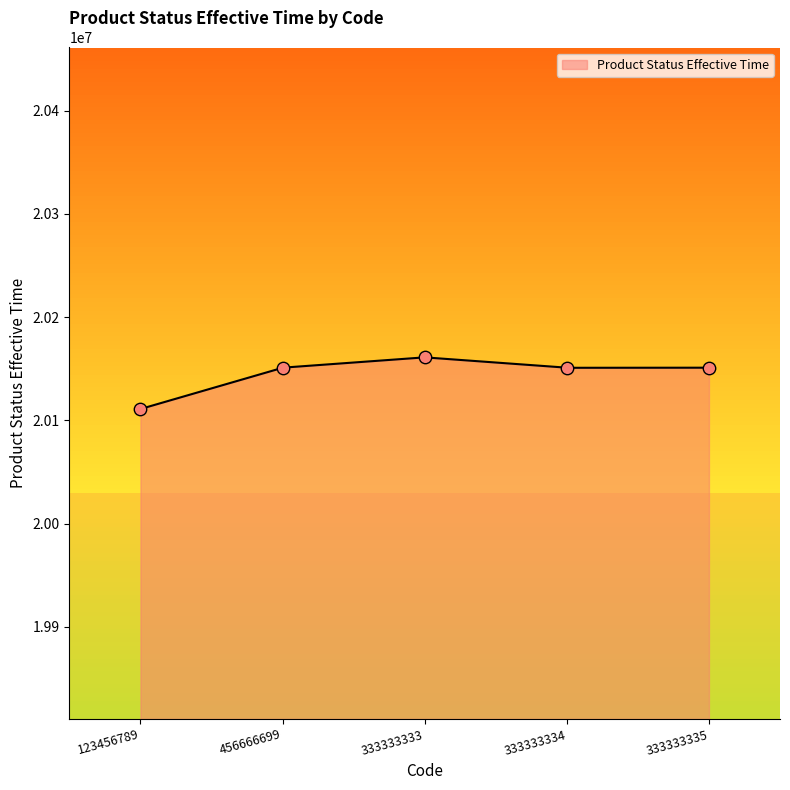

Between 333333335 and 333333334, which is larger?

333333335